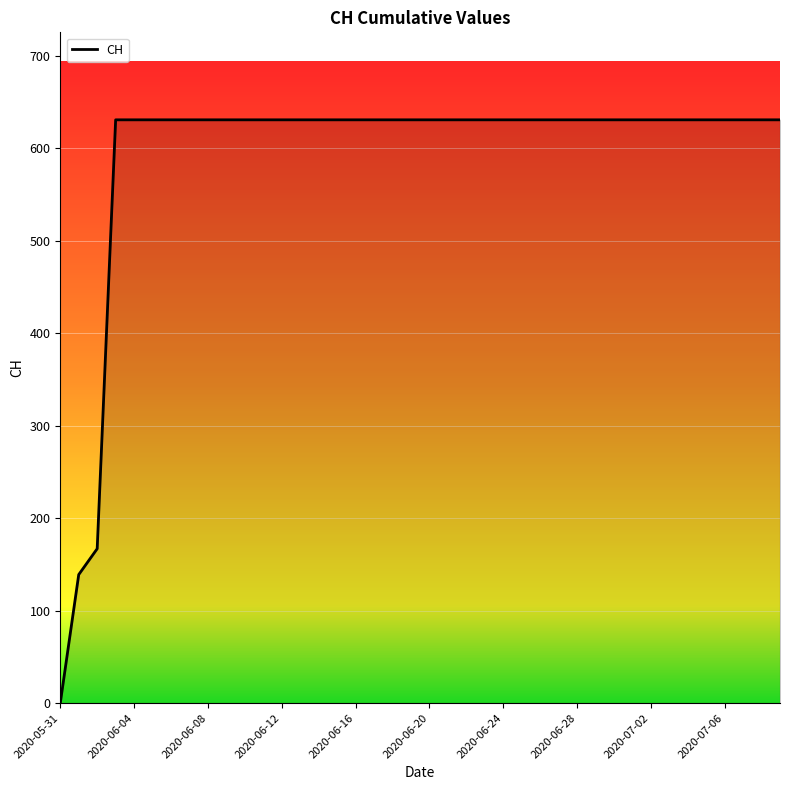

What is the difference between the maximum and minimum values?

631